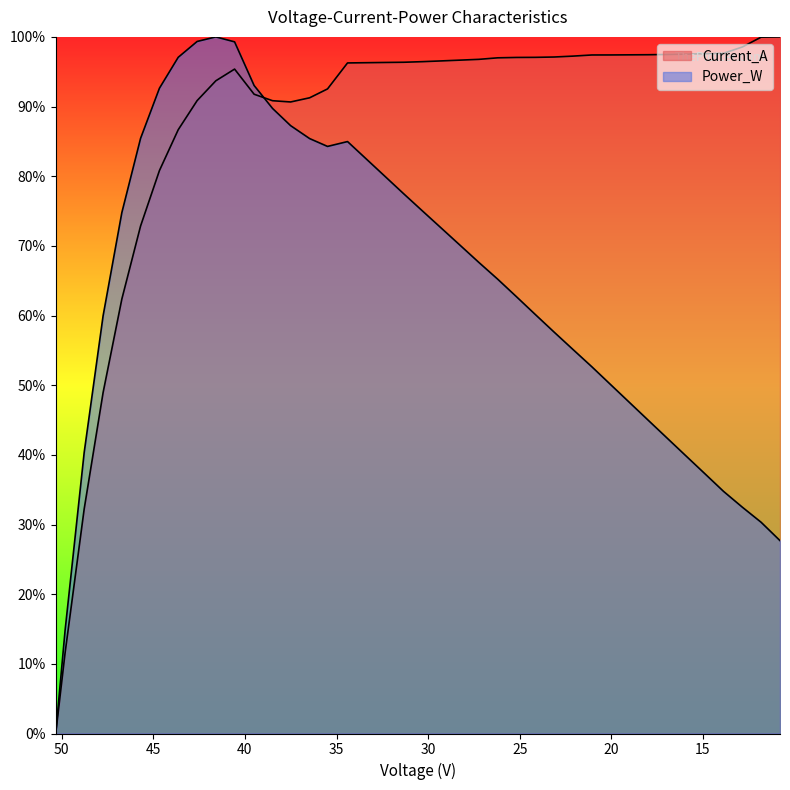

What is the label of the 31st point from the right?

41.5885